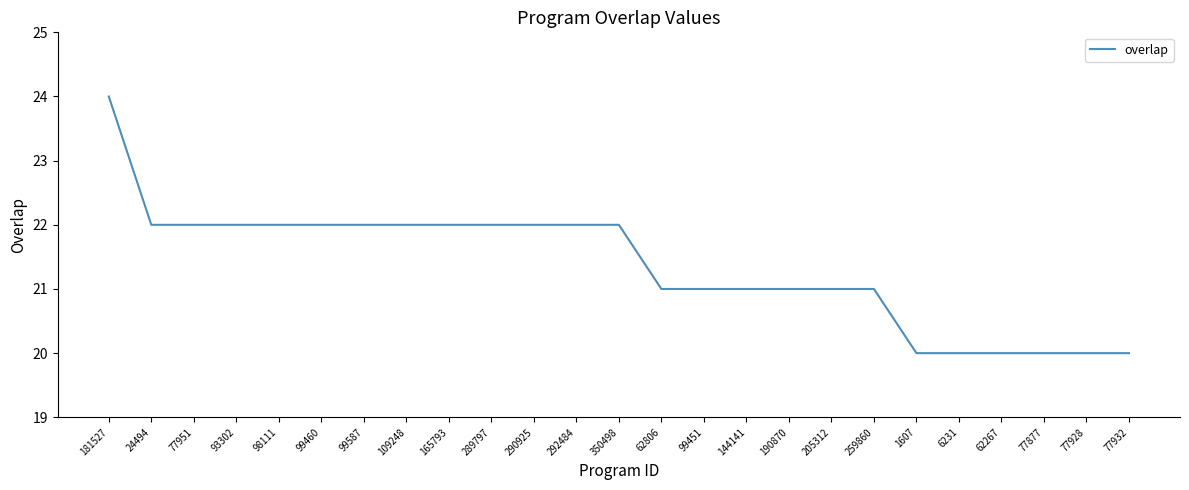

What is the sum of all values?

534